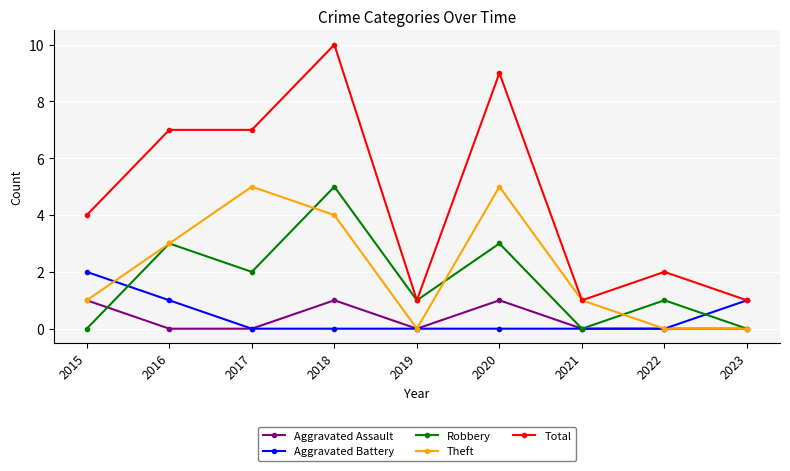

Reading left to right, what are all the values shown in this chart?

Aggravated Assault: 2015=1	2016=0	2017=0	2018=1	2019=0	2020=1	2021=0	2022=0	2023=0
Aggravated Battery: 2015=2	2016=1	2017=0	2018=0	2019=0	2020=0	2021=0	2022=0	2023=1
Robbery: 2015=0	2016=3	2017=2	2018=5	2019=1	2020=3	2021=0	2022=1	2023=0
Theft: 2015=1	2016=3	2017=5	2018=4	2019=0	2020=5	2021=1	2022=0	2023=0
Total: 2015=4	2016=7	2017=7	2018=10	2019=1	2020=9	2021=1	2022=2	2023=1